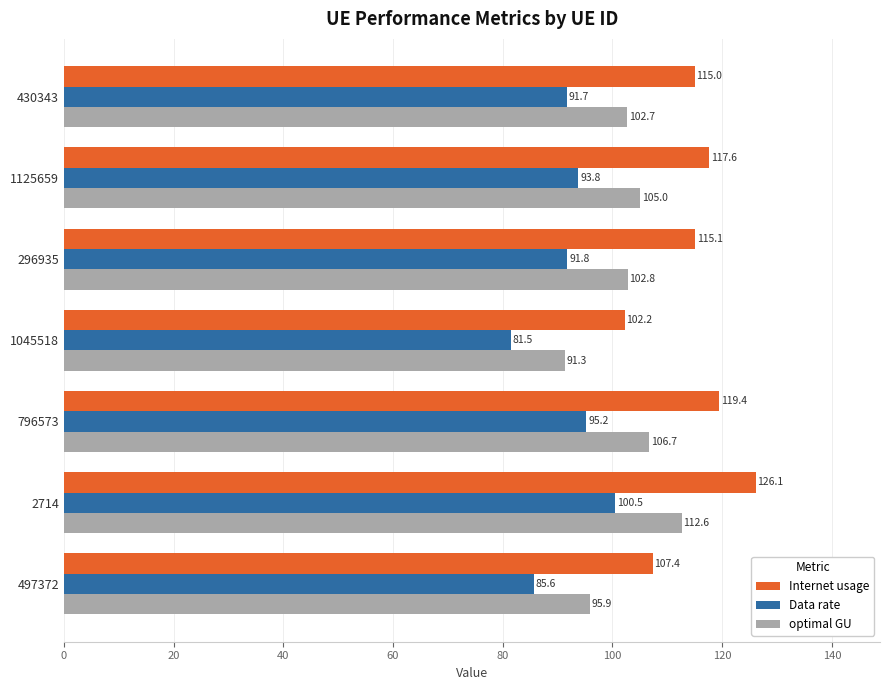

What is the sum of all optimal GU values?

716.9